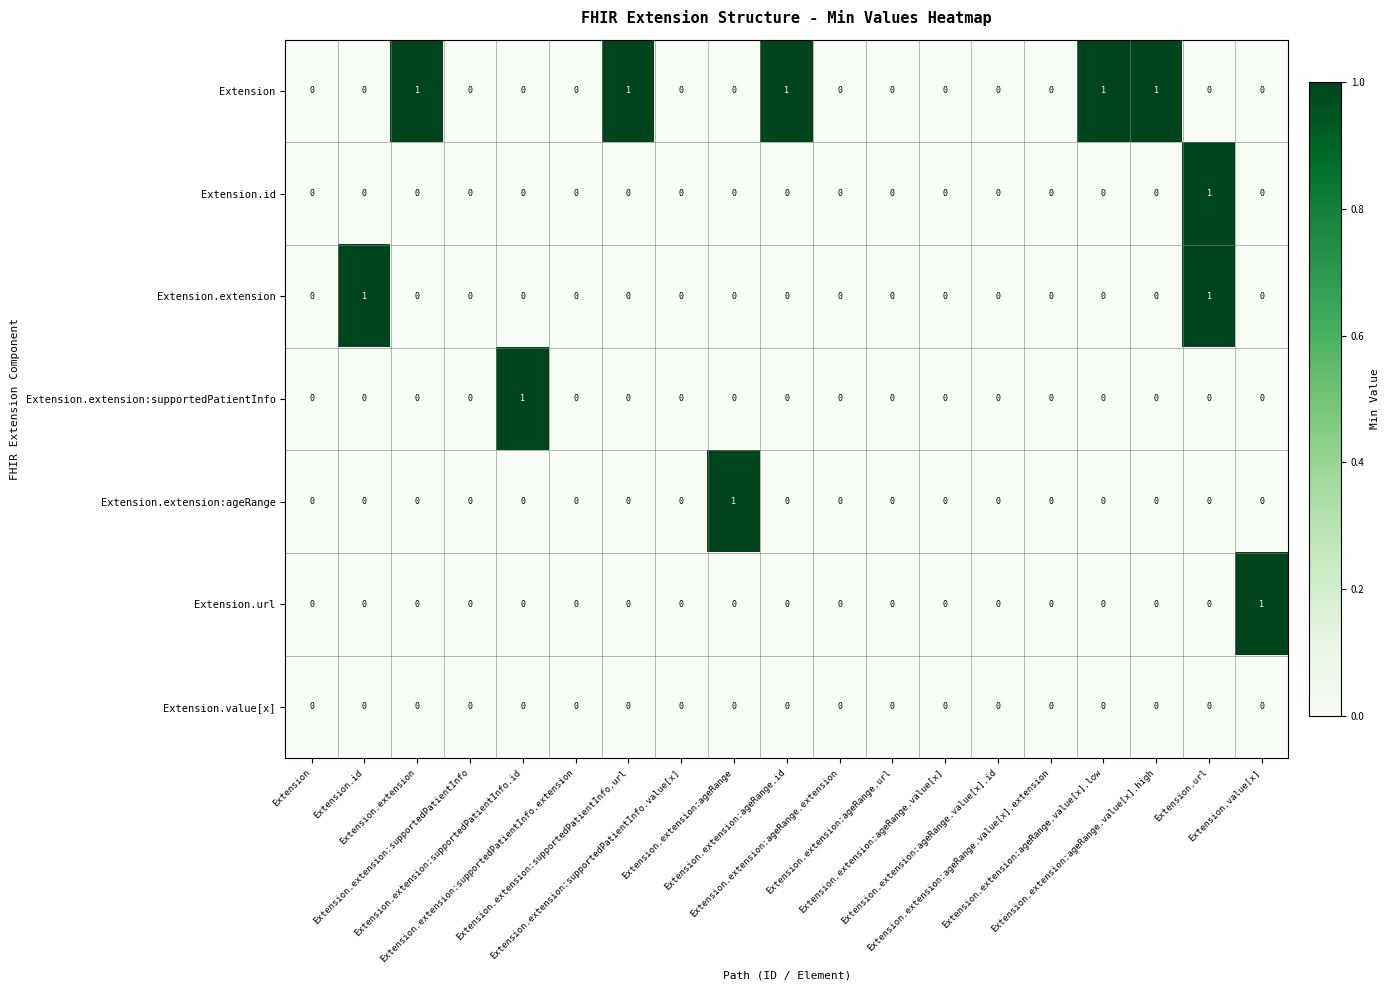

Rank the series at Extension.id from highest to lowest value.

Extension.extension, Extension, Extension.id, Extension.extension:supportedPatientInfo, Extension.extension:ageRange, Extension.url, Extension.value[x]